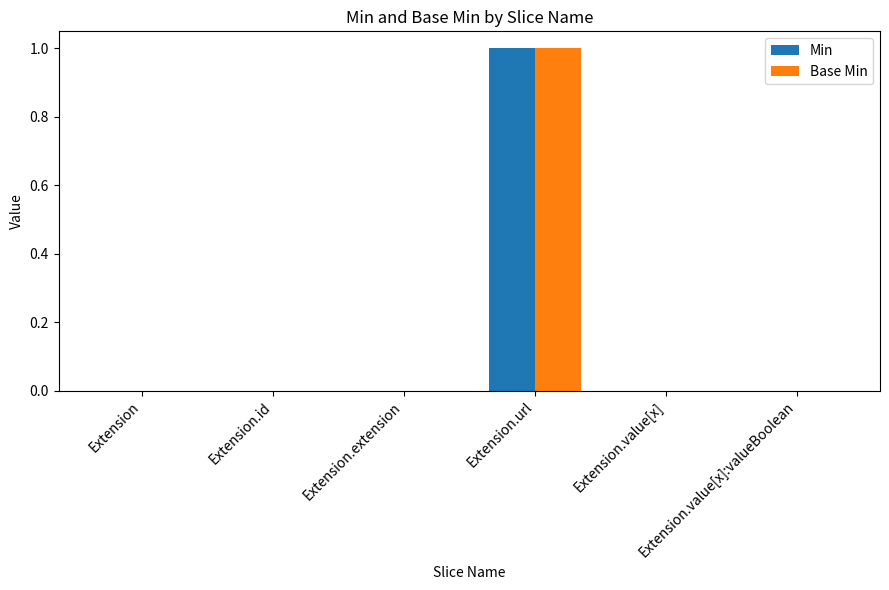

Reading left to right, extract all data points from this chart.

Min: 0	0	0	1	0	0
Base Min: 0	0	0	1	0	0